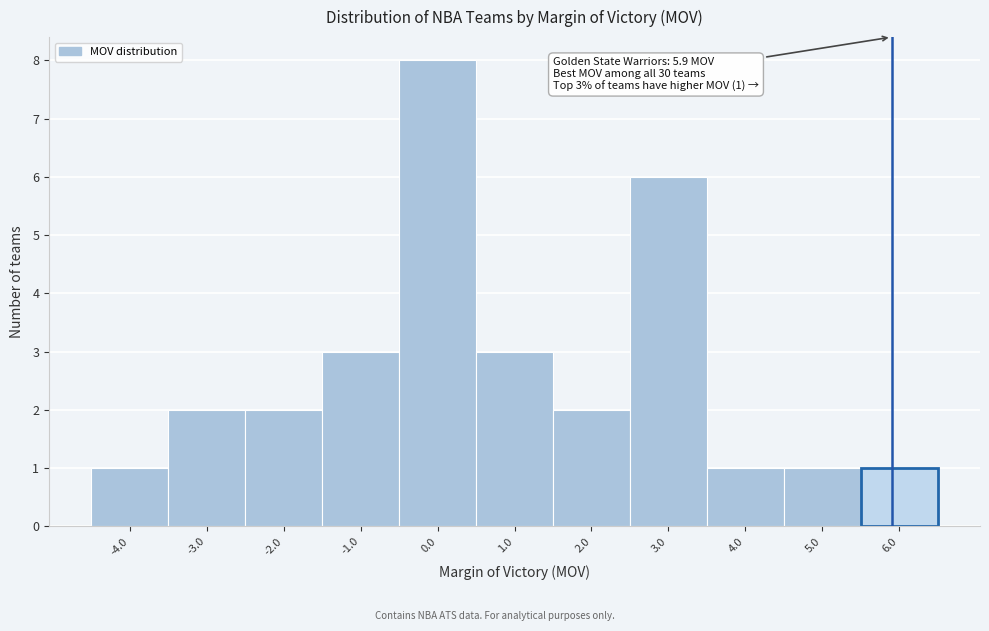

Over which range of the x-axis is the bar tallest?

-0.5 to 0.5